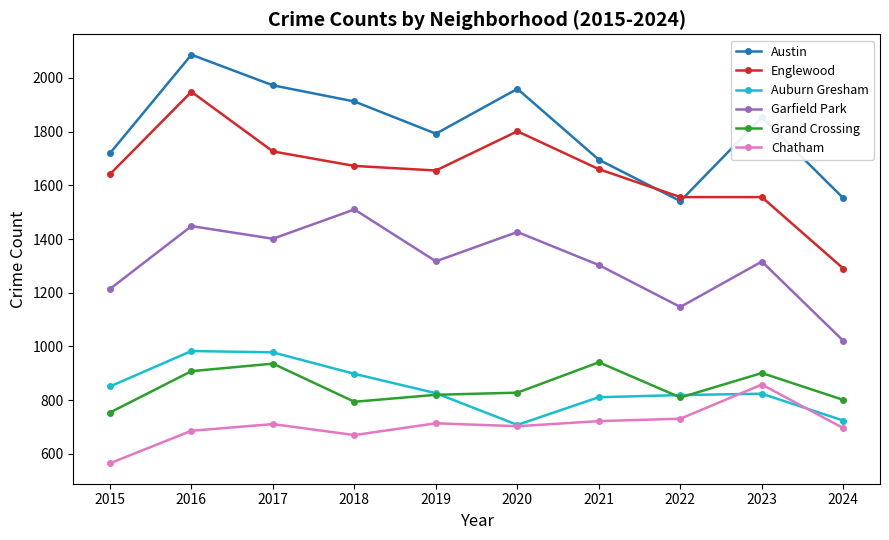

How many lines are shown in the chart?

6